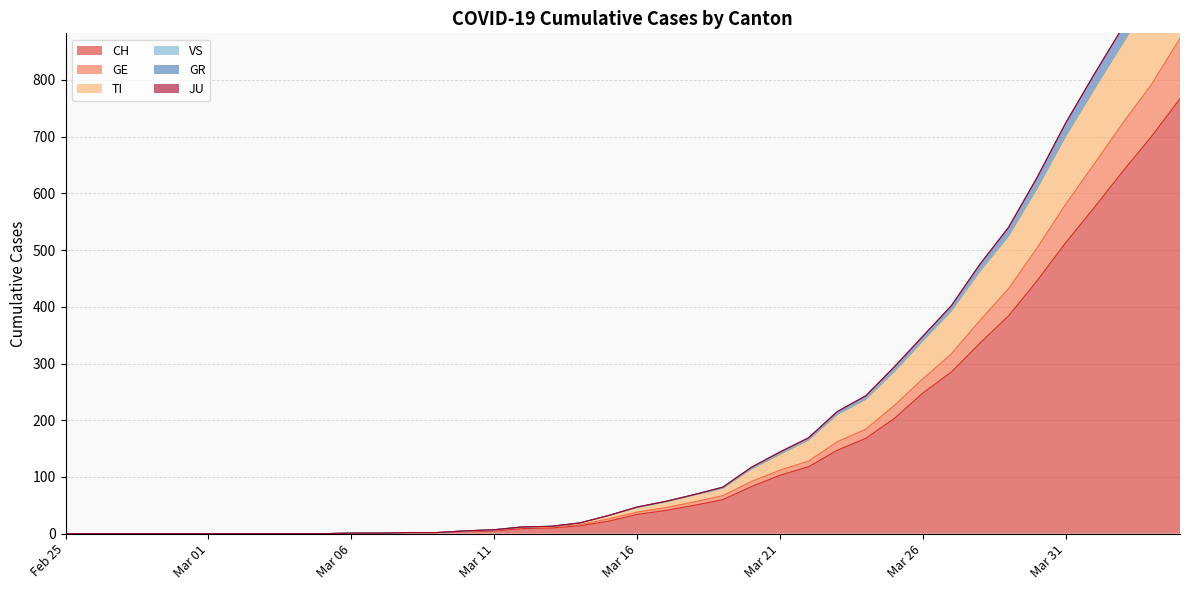

True or false: TI has more than 1 points higher than both neighbors.

False